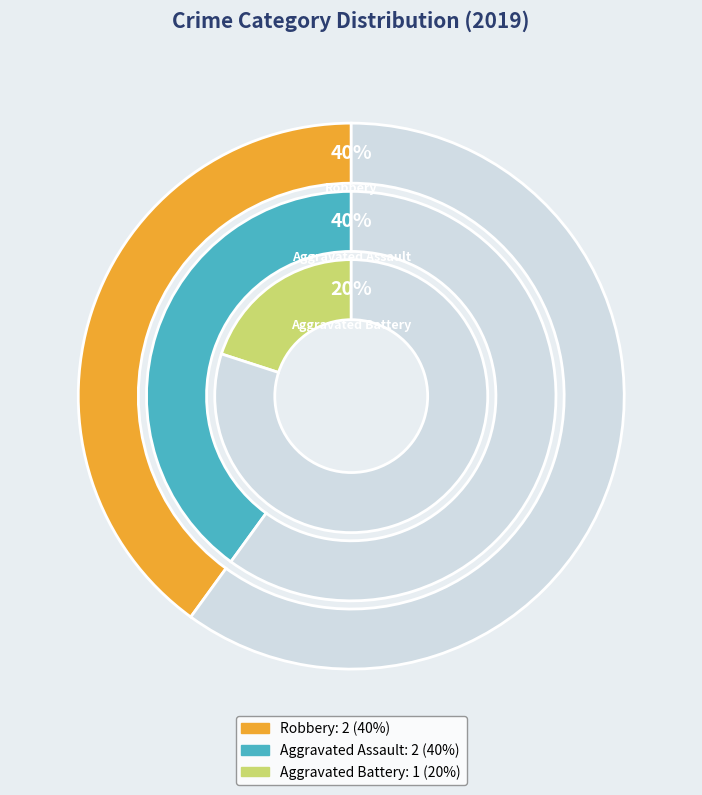

Which category has the biggest portion of the pie?

Aggravated Assault